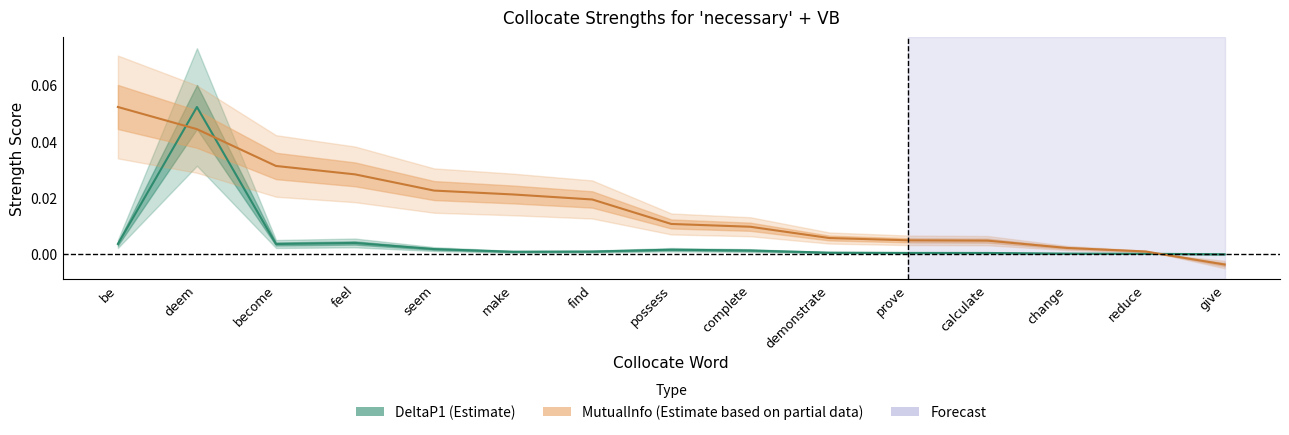

Which series has the widest spread of values?

MutualInfo